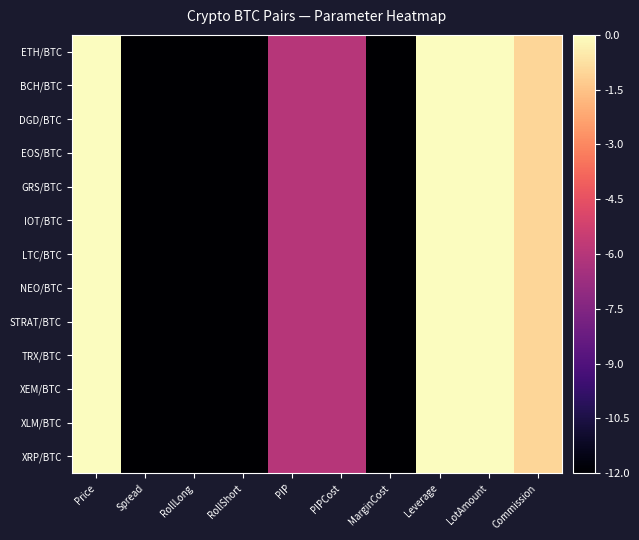

At Price, list the series in order from smallest to largest.

ETH/BTC, BCH/BTC, DGD/BTC, EOS/BTC, GRS/BTC, IOT/BTC, LTC/BTC, NEO/BTC, STRAT/BTC, TRX/BTC, XEM/BTC, XLM/BTC, XRP/BTC